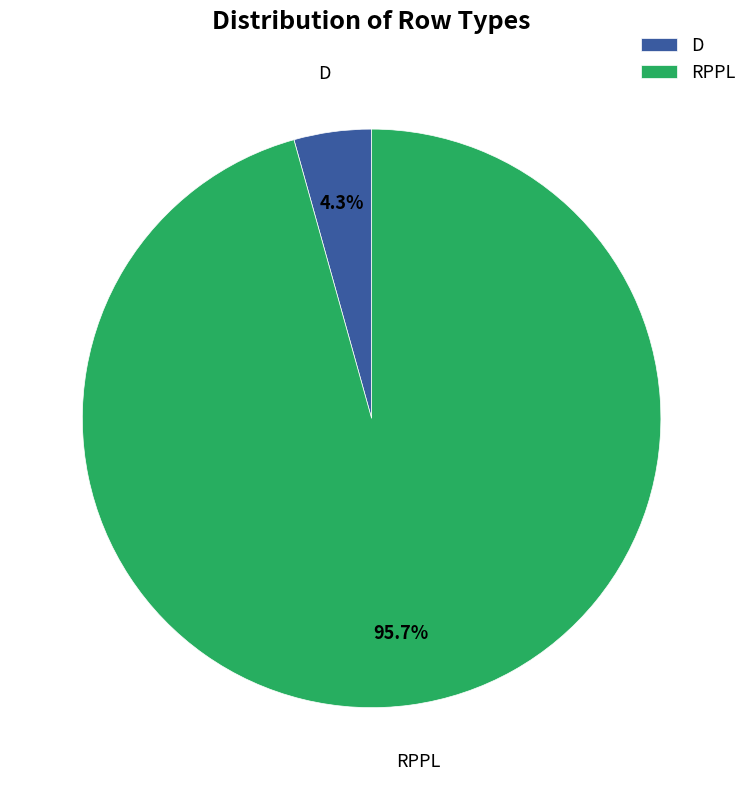

How much of the chart is everything except RPPL?

4.3%